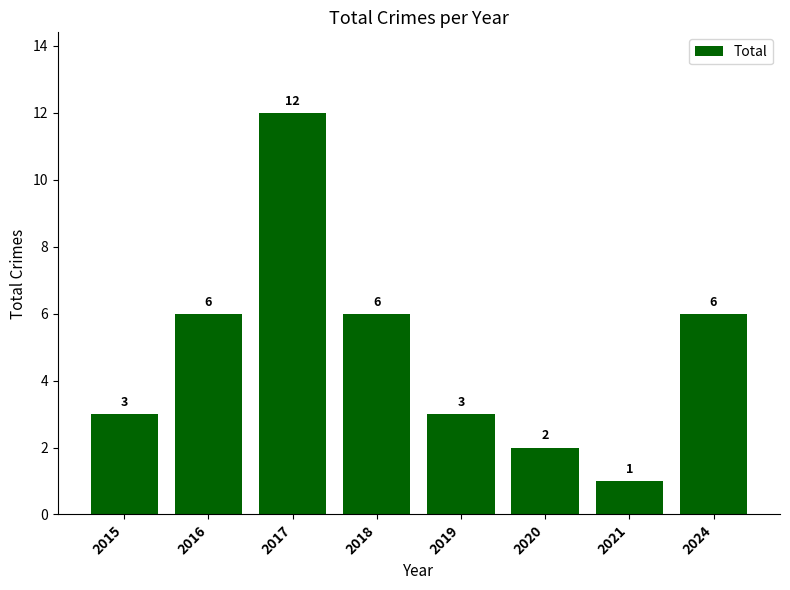

What is the difference between the values at 2016 and 2021?

5